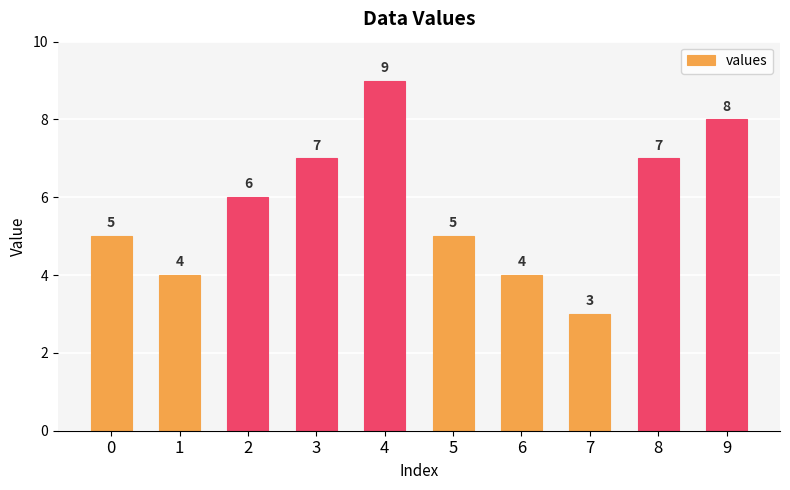

Reading left to right, what are all the values shown in this chart?

5	4	6	7	9	5	4	3	7	8